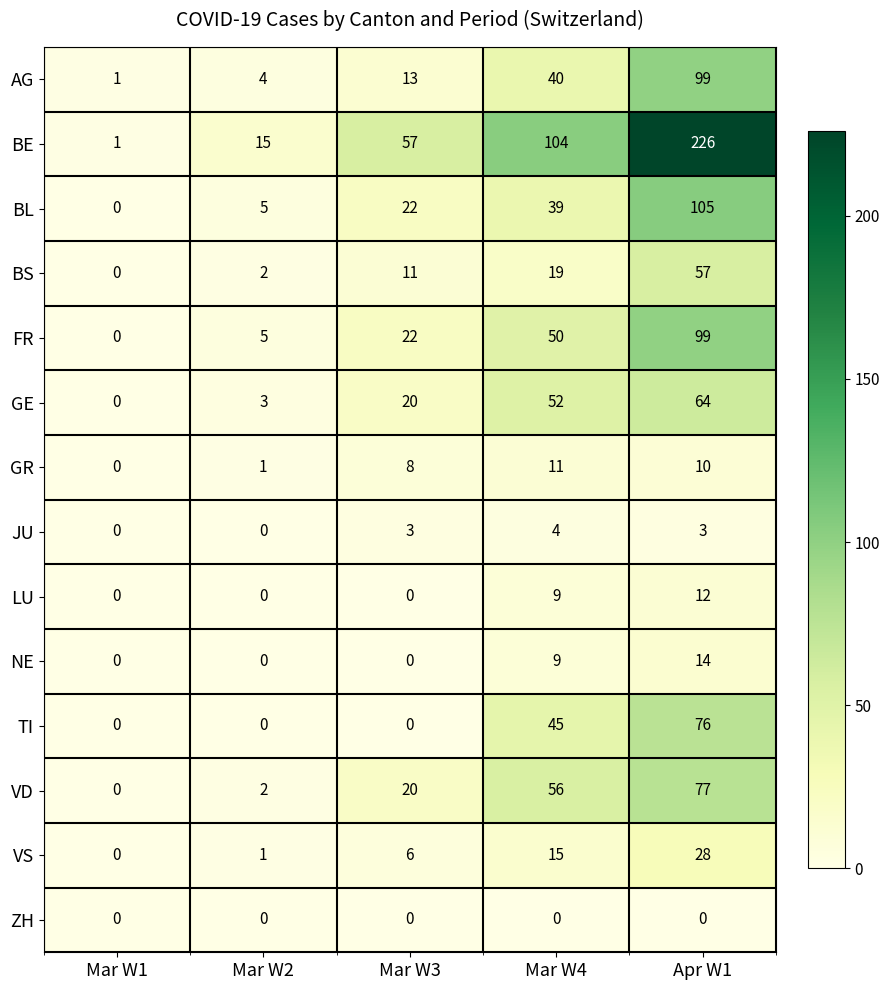

Rank the categories by VS value from highest to lowest.

Apr W1, Mar W4, Mar W3, Mar W2, Mar W1